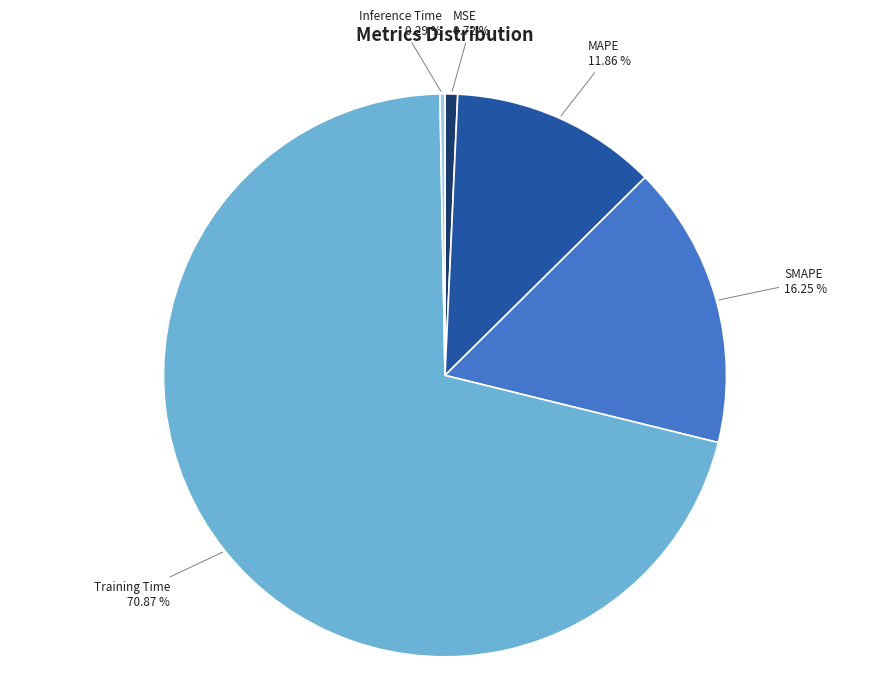

Does any single category account for the majority?

Yes